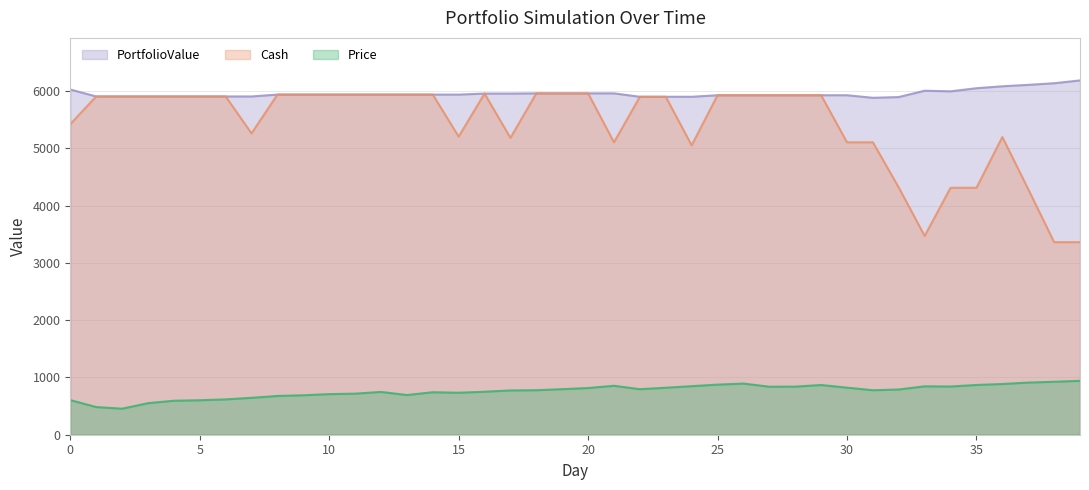

What is the sum of all PortfolioValue values?

238157.8